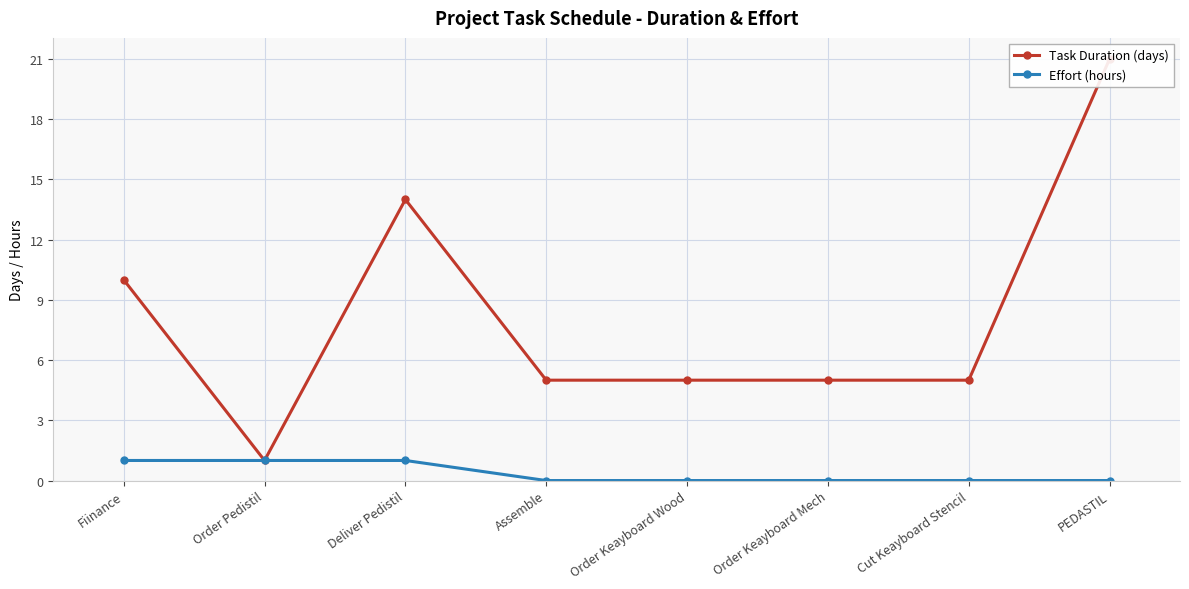

True or false: Effort (hours) and Task Duration (days) intersect in this chart.

False